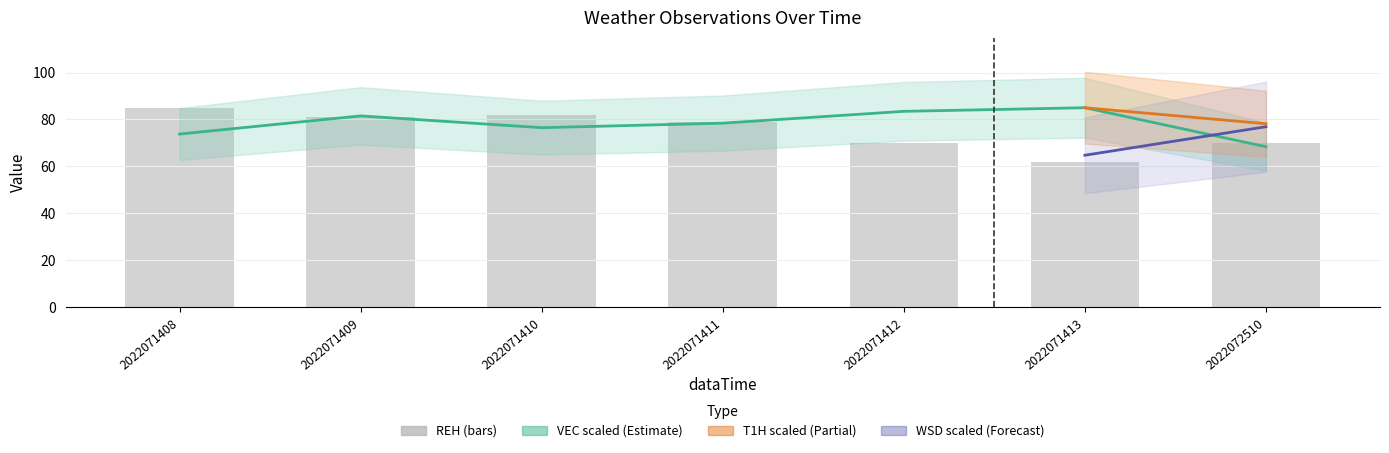

What is the approximate value of REH at 2022071413?

62.0